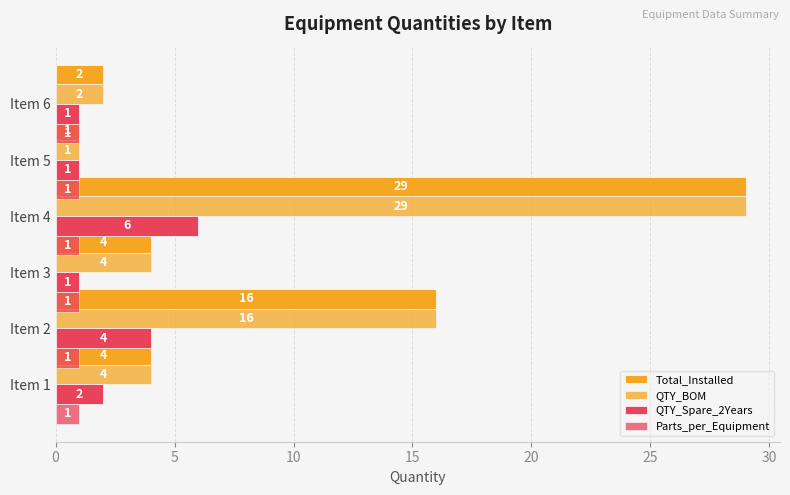

How many values in the QTY_Spare_2Years series exceed 2?

2